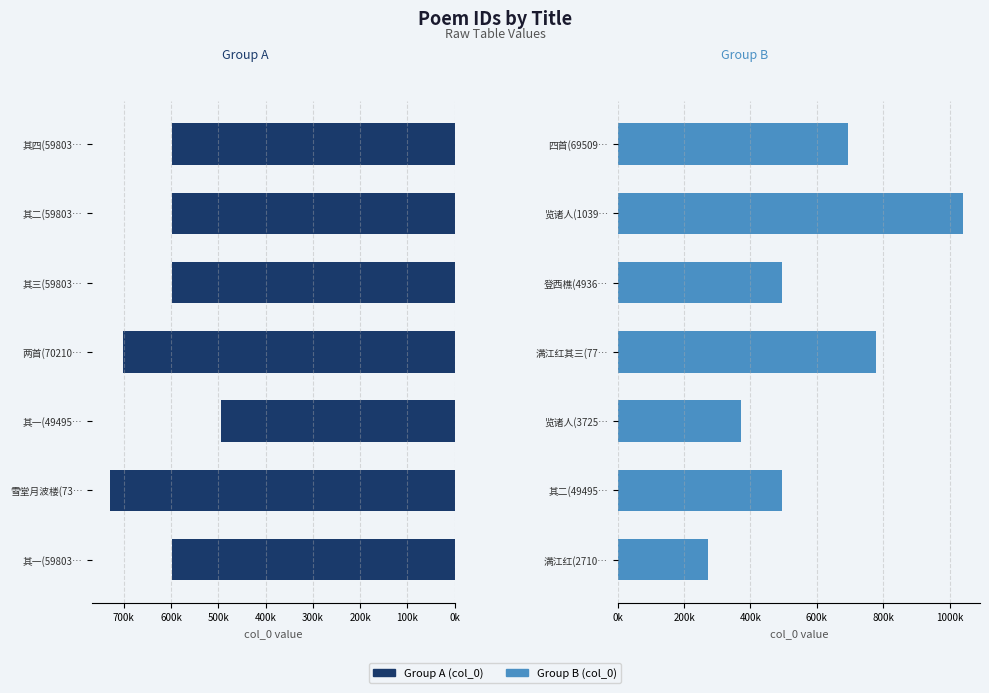

What is the value of the Group A (col_0) bar at the 2nd from the left?

730140